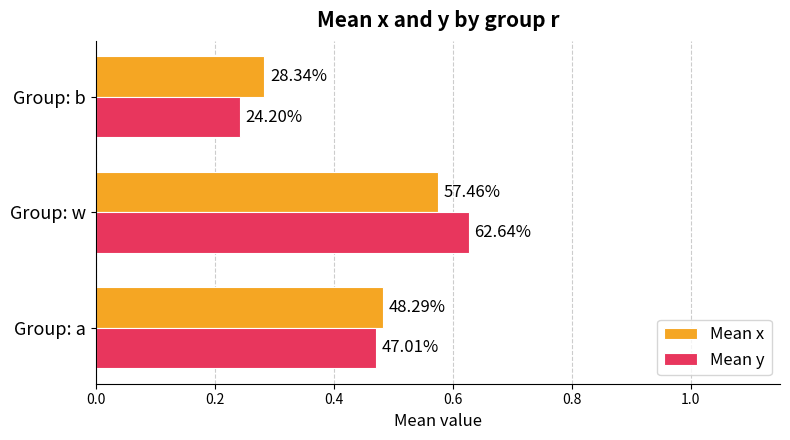

What are all the series names shown in the legend?

Mean x, Mean y